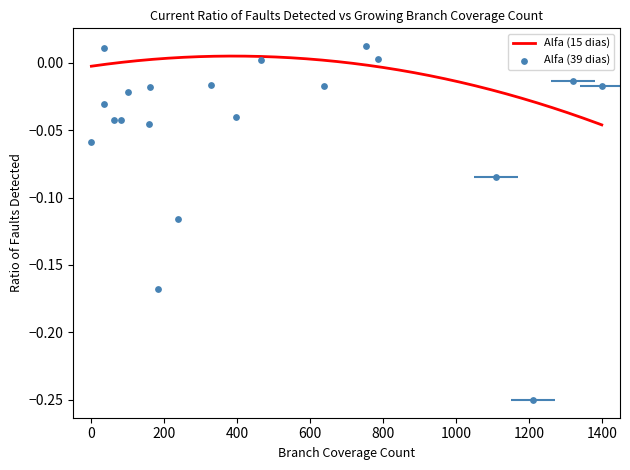

At how many categories does at least one series exceed 0?

11